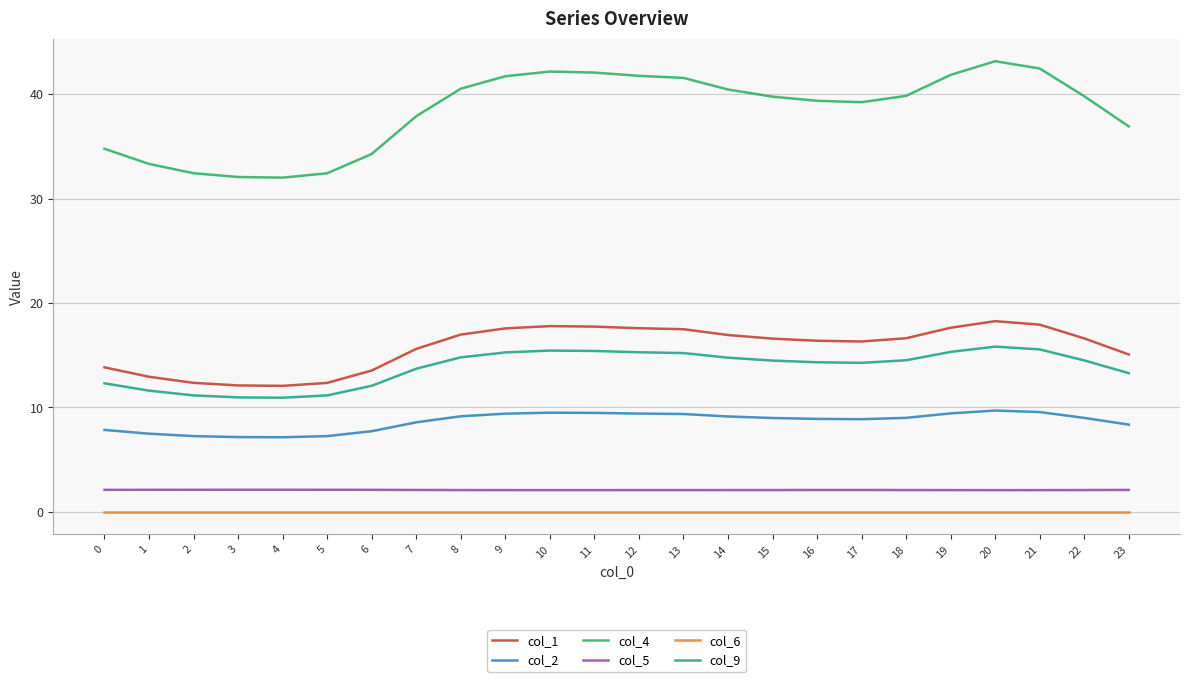

True or false: col_2 has a value of 7.2 at 3.

True